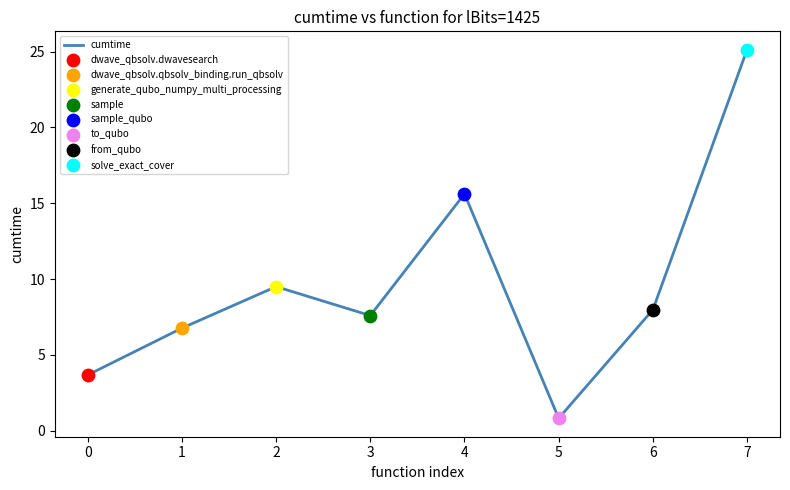

Approximately how many times larger is the value at 3 compared to 1?

1.1